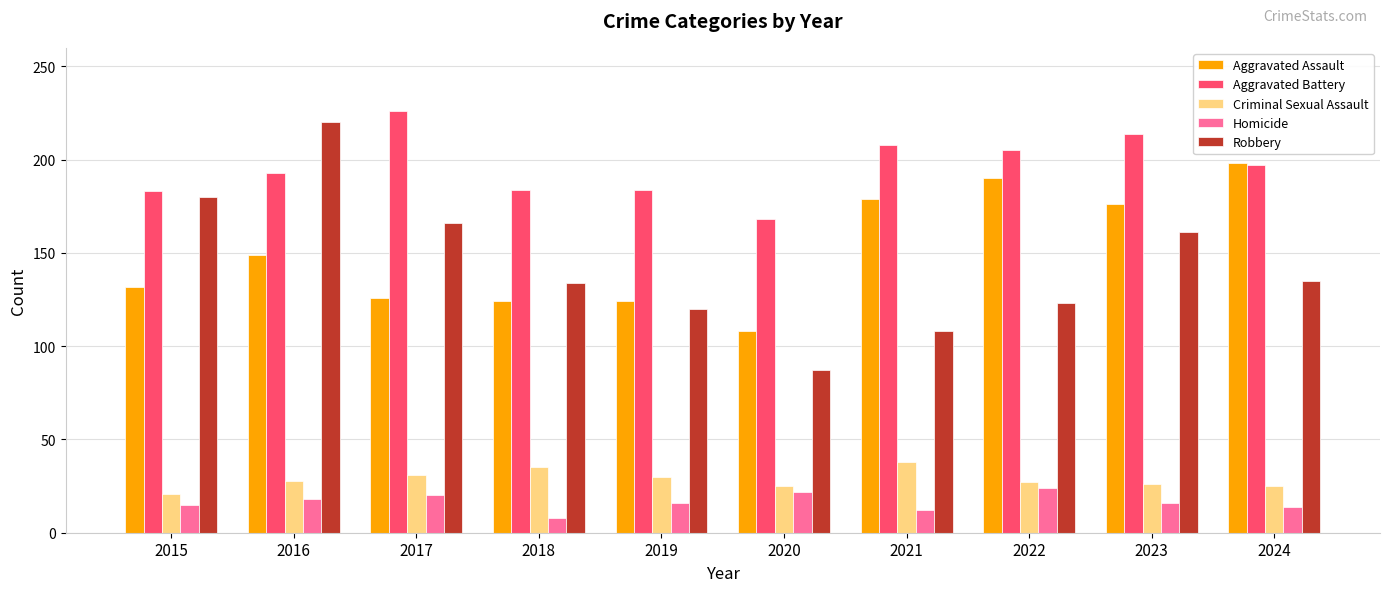

At which category is the sum across all series the highest?

2016